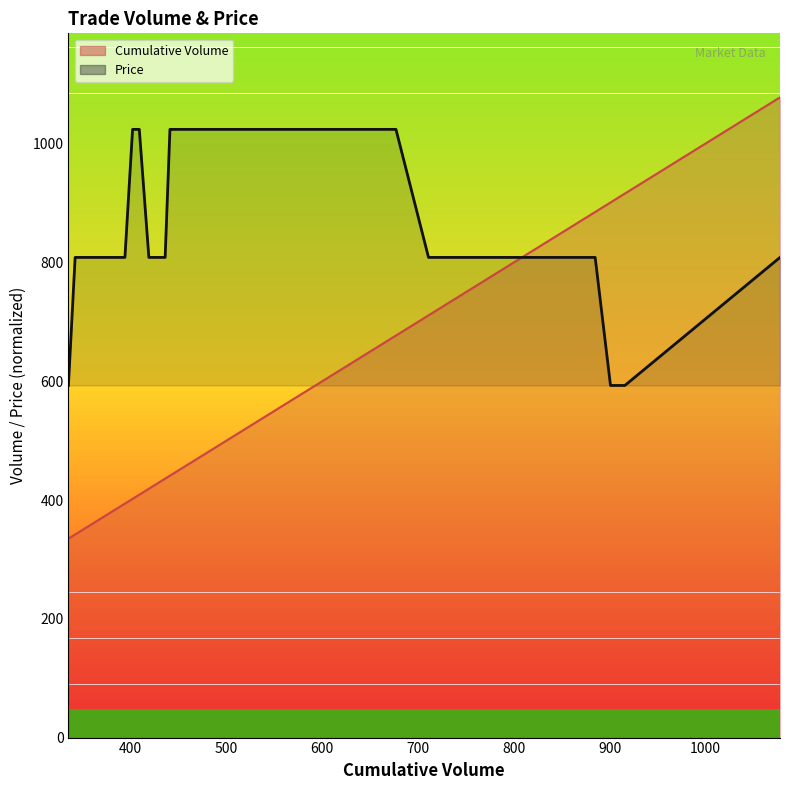

At how many categories does at least one series exceed 692?

36